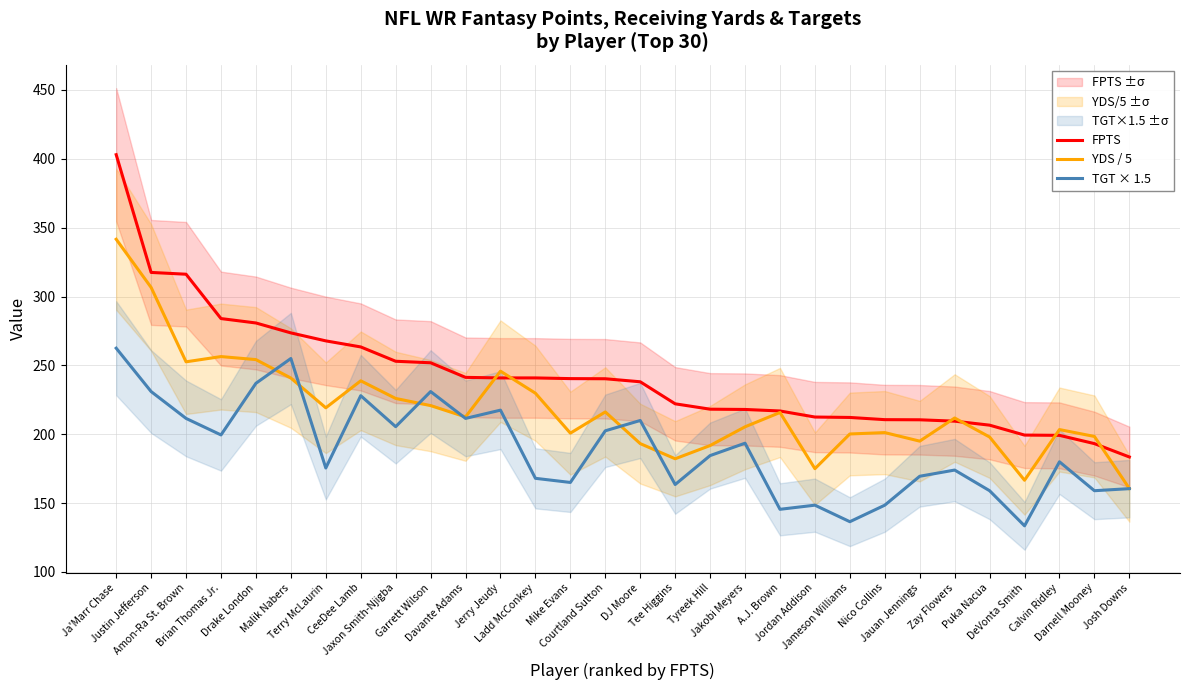

What is the minimum value shown in the chart?

133.5